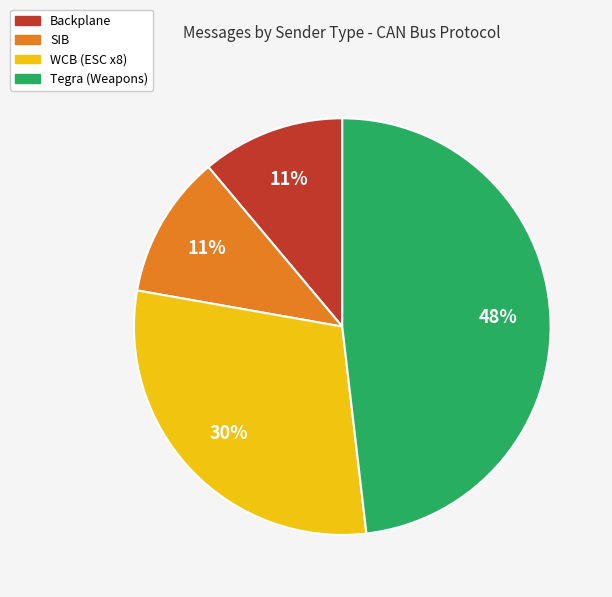

How many segments does this pie chart have?

4